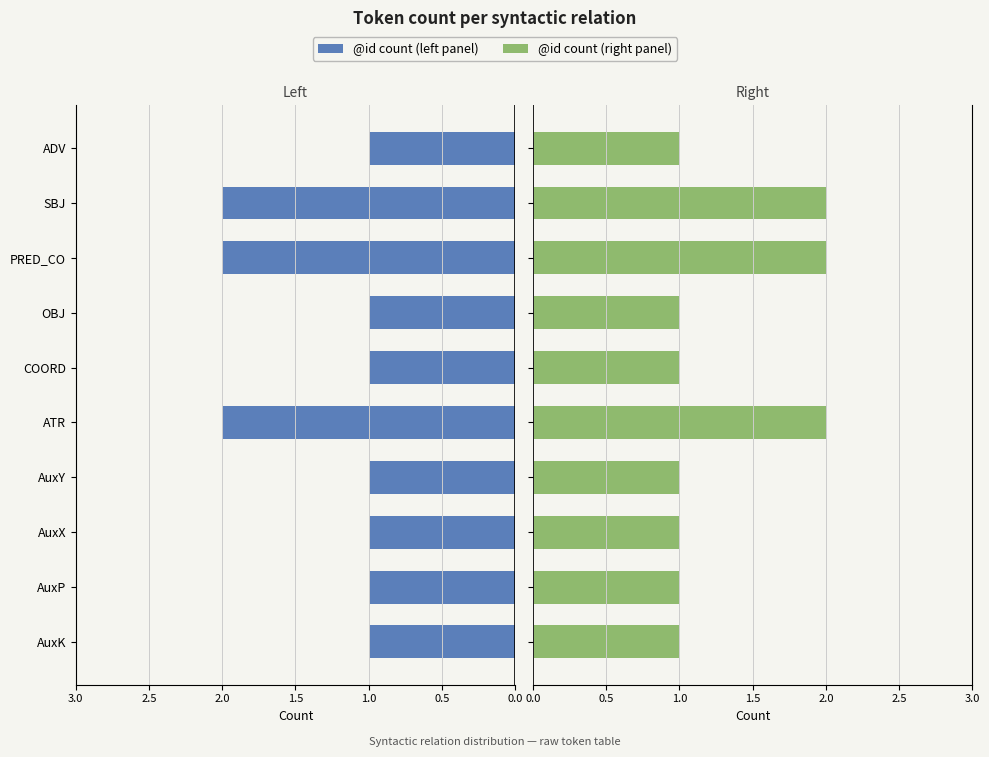

Which series has the largest range (max minus min)?

@id count (left)